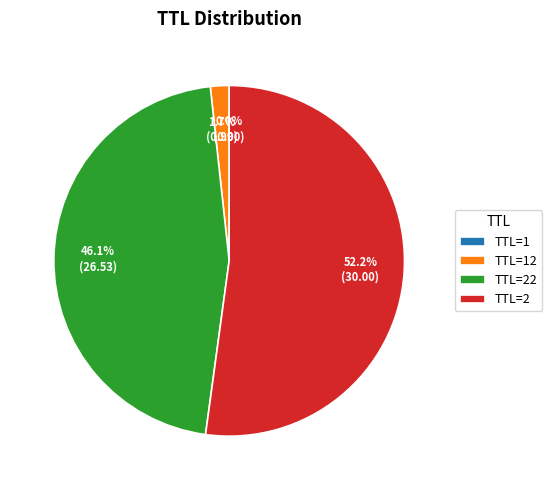

Which slice is the largest?

TTL=2